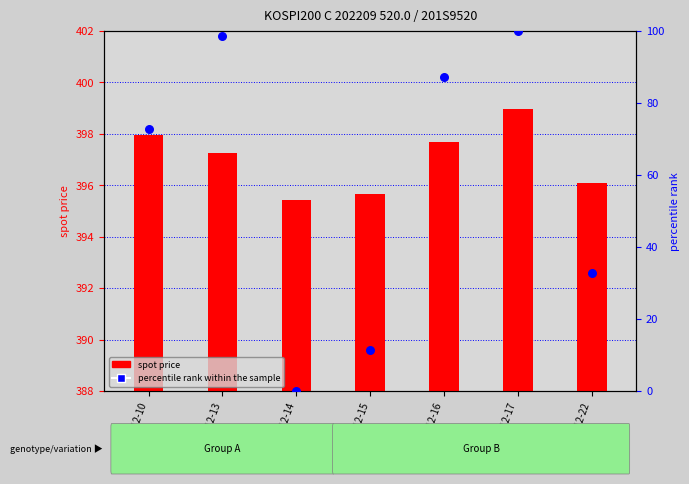

Which series contains the highest Y value?

spot price